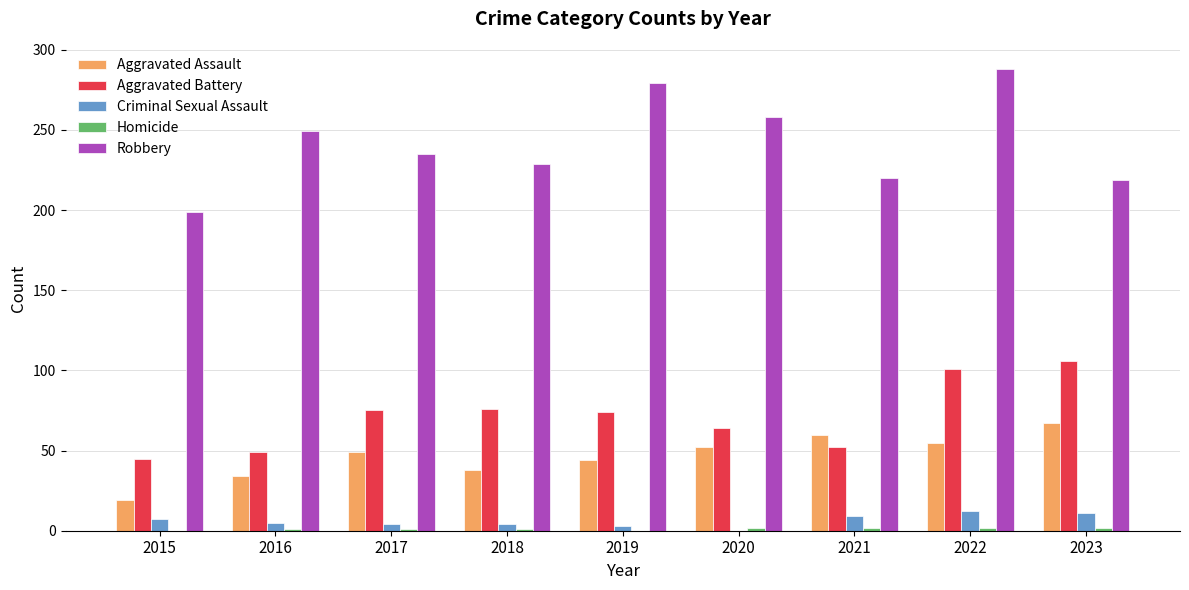

Count the number of data series in this chart.

5